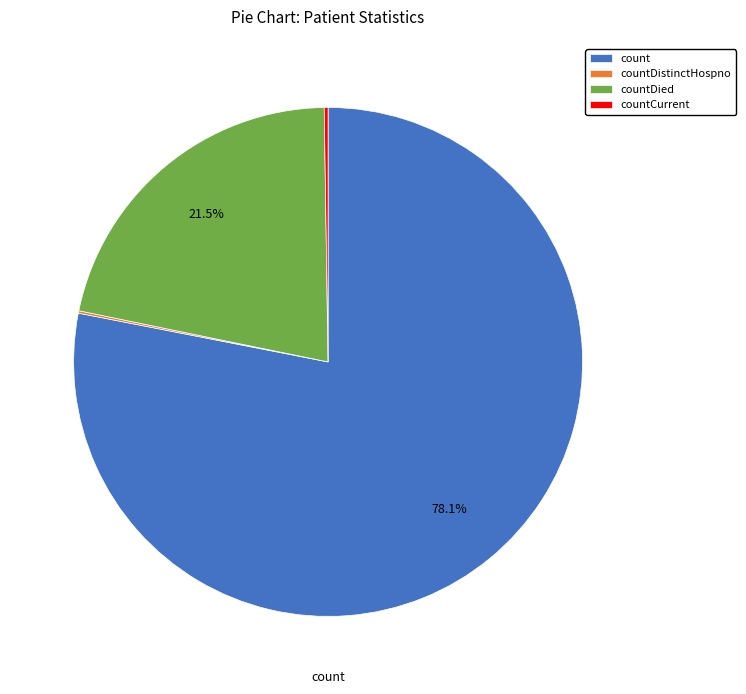

What is the largest slice in the pie chart?

count